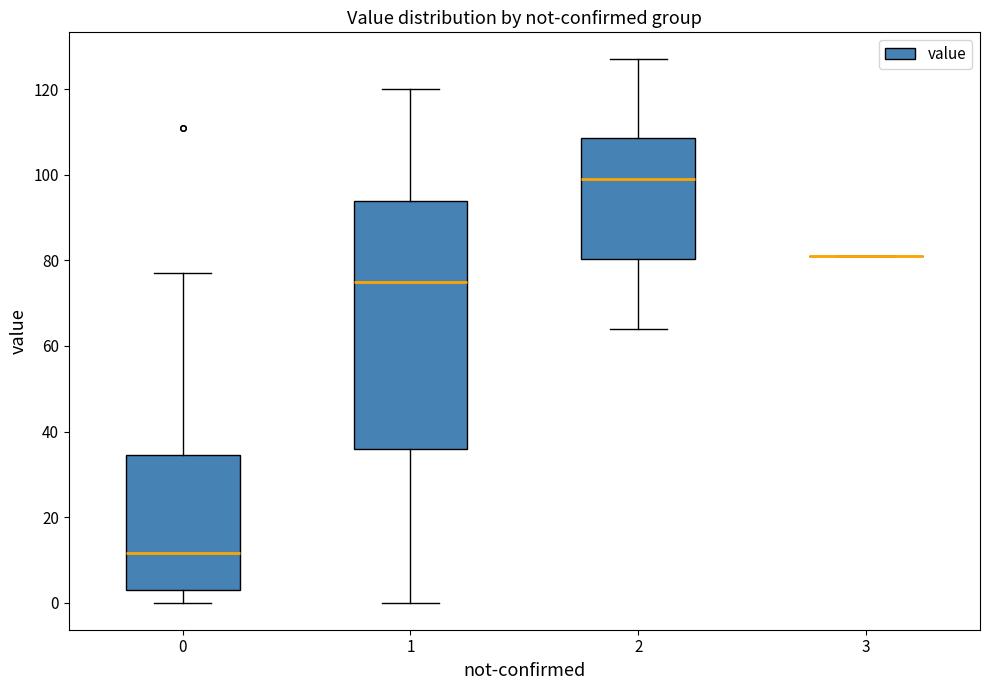

Reading left to right, transcribe this box plot: for each box, give where its median line is, the range the box spans, and where its two whiskers end, as read against the y-axis. The values are not printed on the chart, so give them approximately, as read against the axis.

0: median 12, box 4 to 34, whiskers 0 to 78
1: median 76, box 36 to 94, whiskers 0 to 120
2: median 100, box 80 to 108, whiskers 64 to 128
3: box collapsed to a line at 82, whiskers 82 to 82